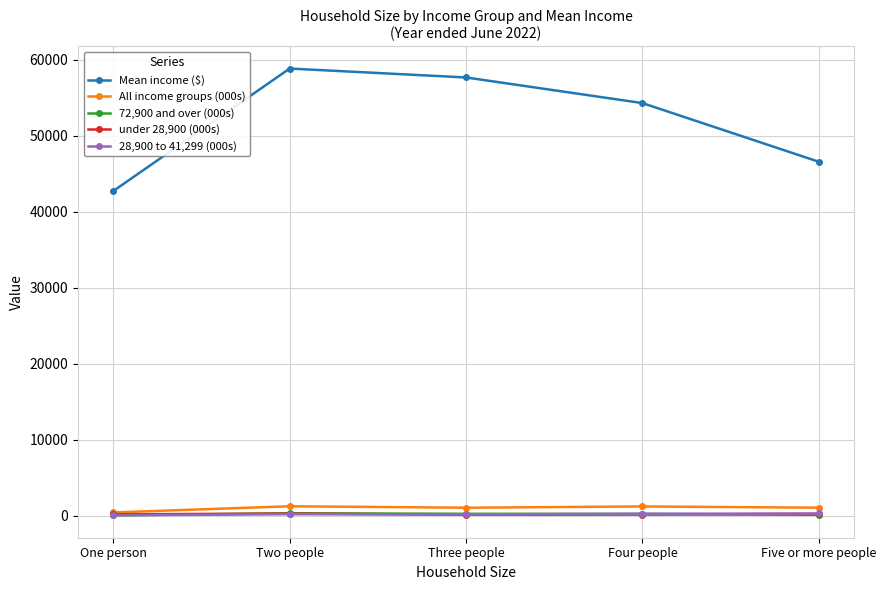

What is the approximate value of under 28,900 (000s) at Four people?

162.0